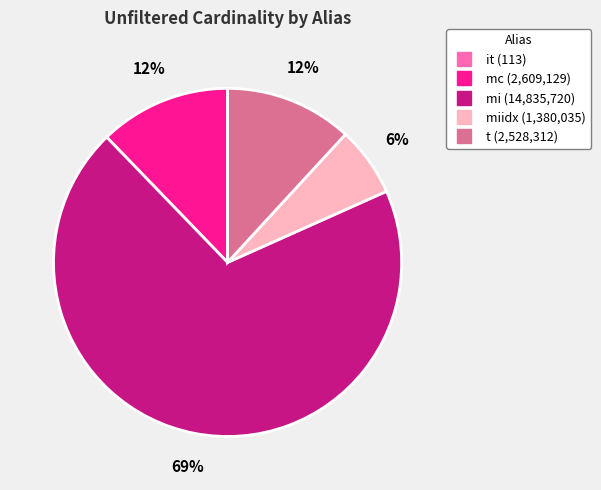

Is there a majority slice in this chart?

Yes